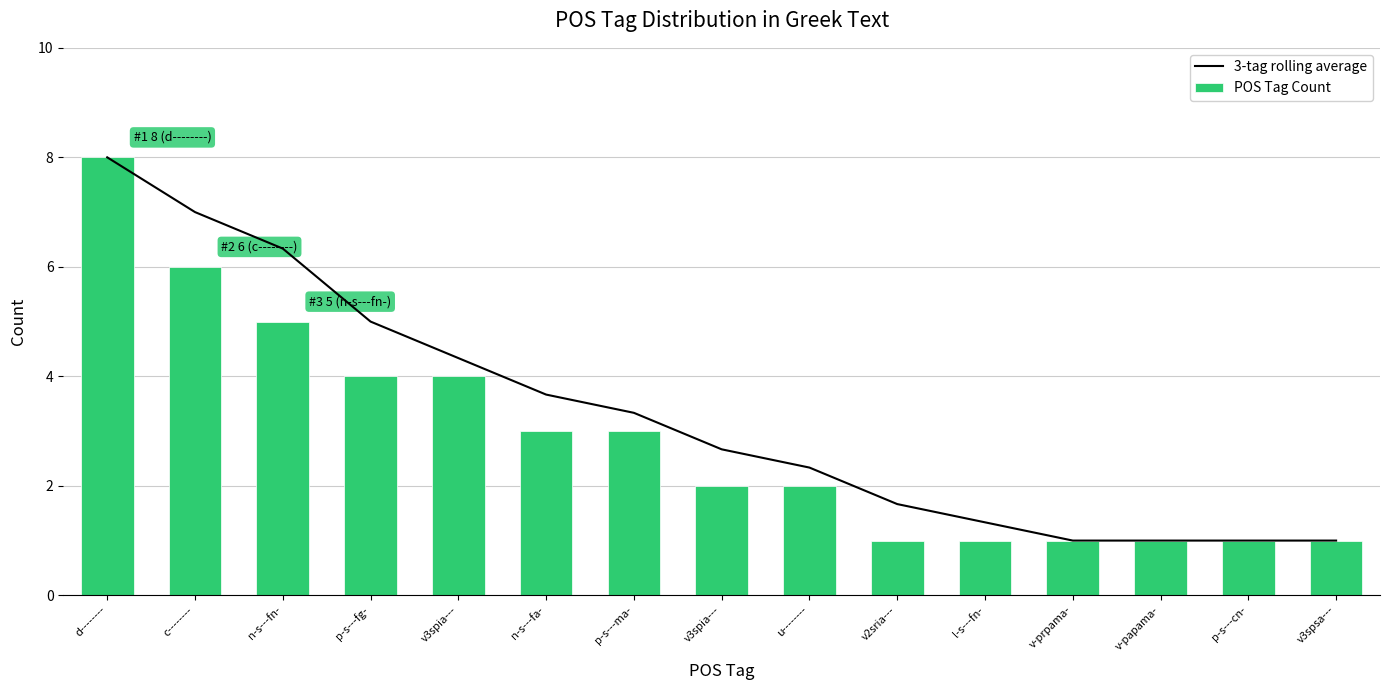

At which category is the sum across all series the highest?

d--------